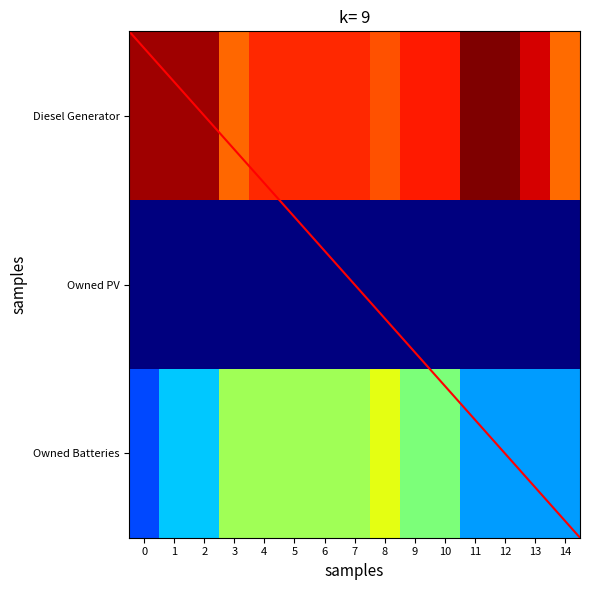

How many data points in Diesel Generator are above 449?

6